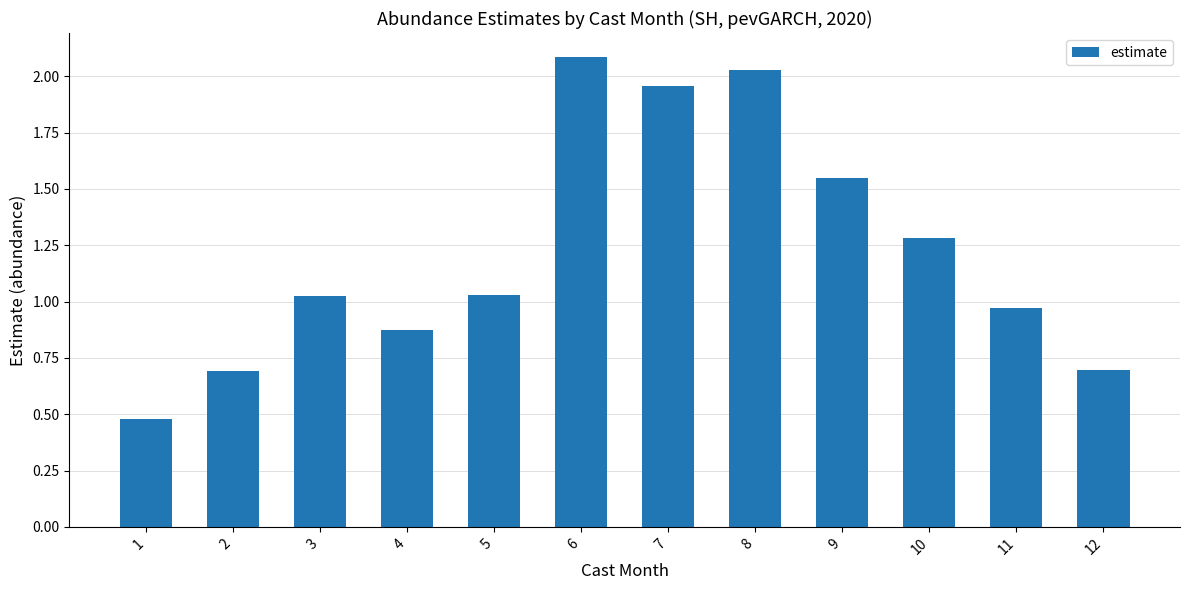

Where does the data first go above 1?

3